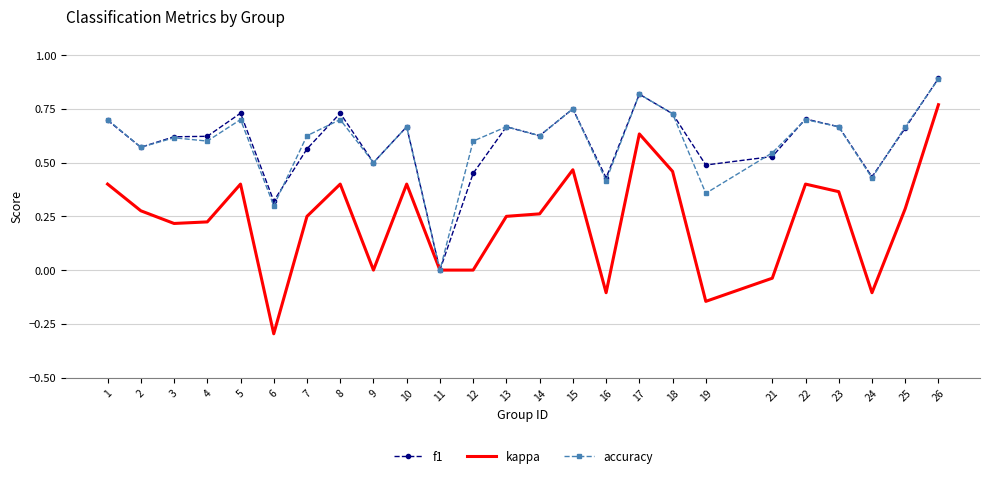

At which category does the chart reach its minimum across all series?

6